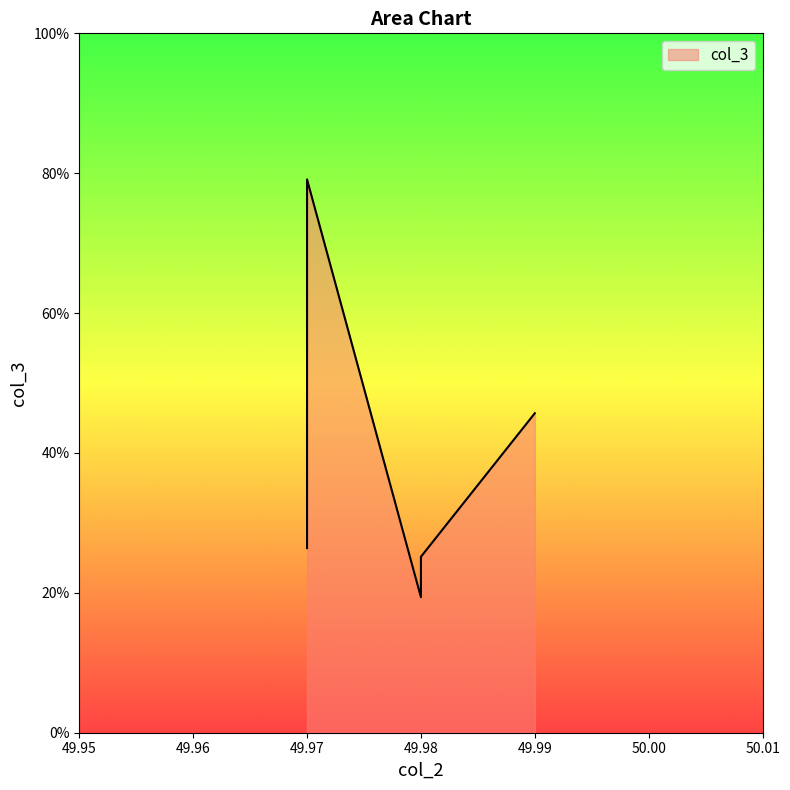

The value at Gambia is 26.4. True or false?

True